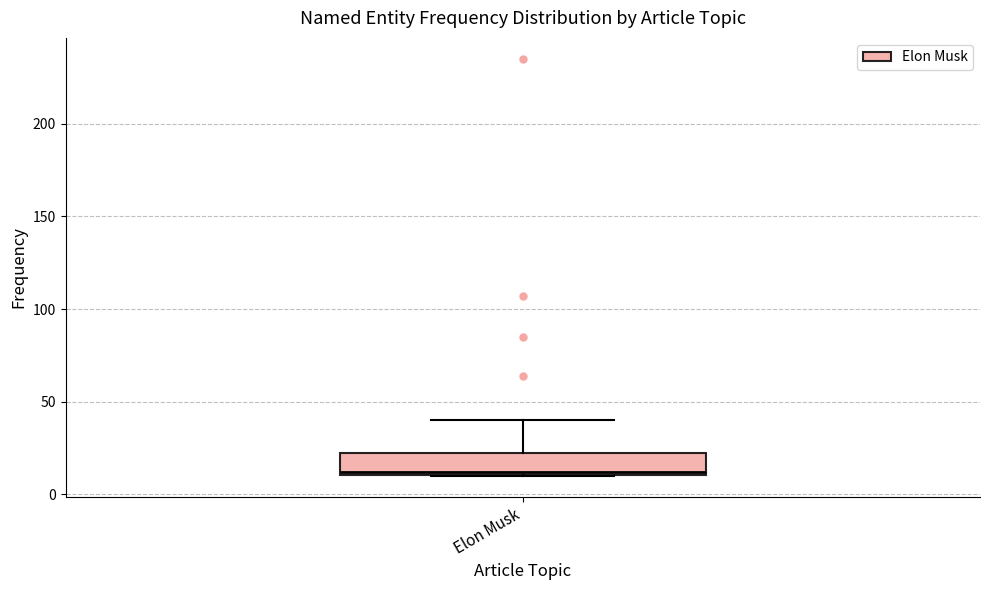

Transcribe this box plot: give where the median line is, the range the box spans, and where the two whiskers end, as read against the y-axis. The values are not printed on the chart, so give them approximately, as read against the axis.

median 10, box 10 to 25, whiskers 10 to 40